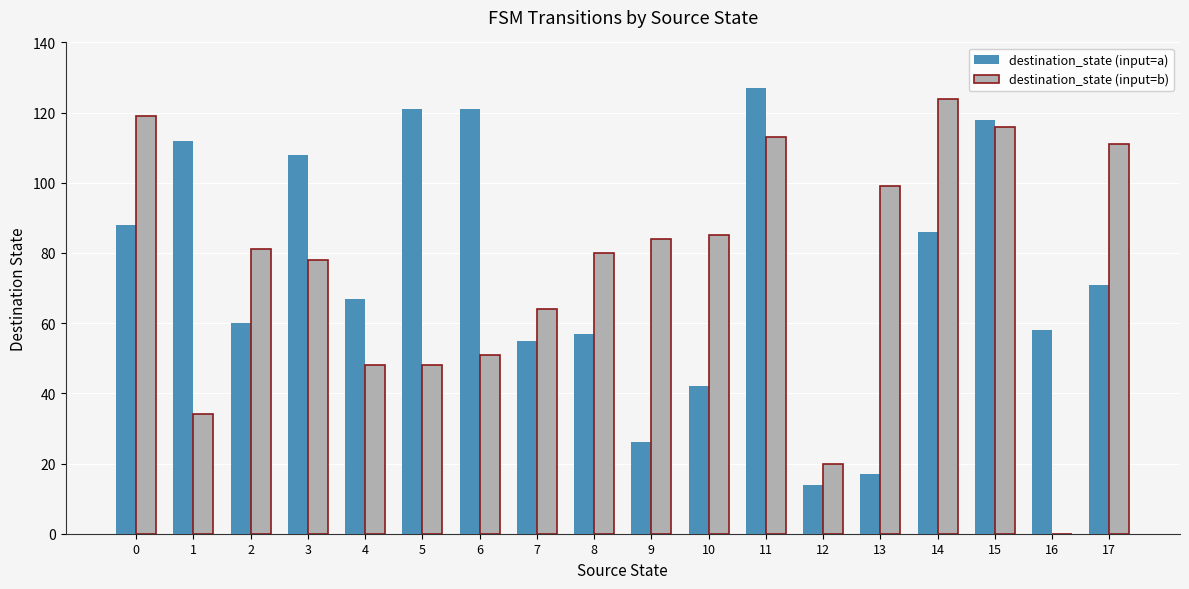

Is it true that destination_state (input=b) equals 48 at 5?

True